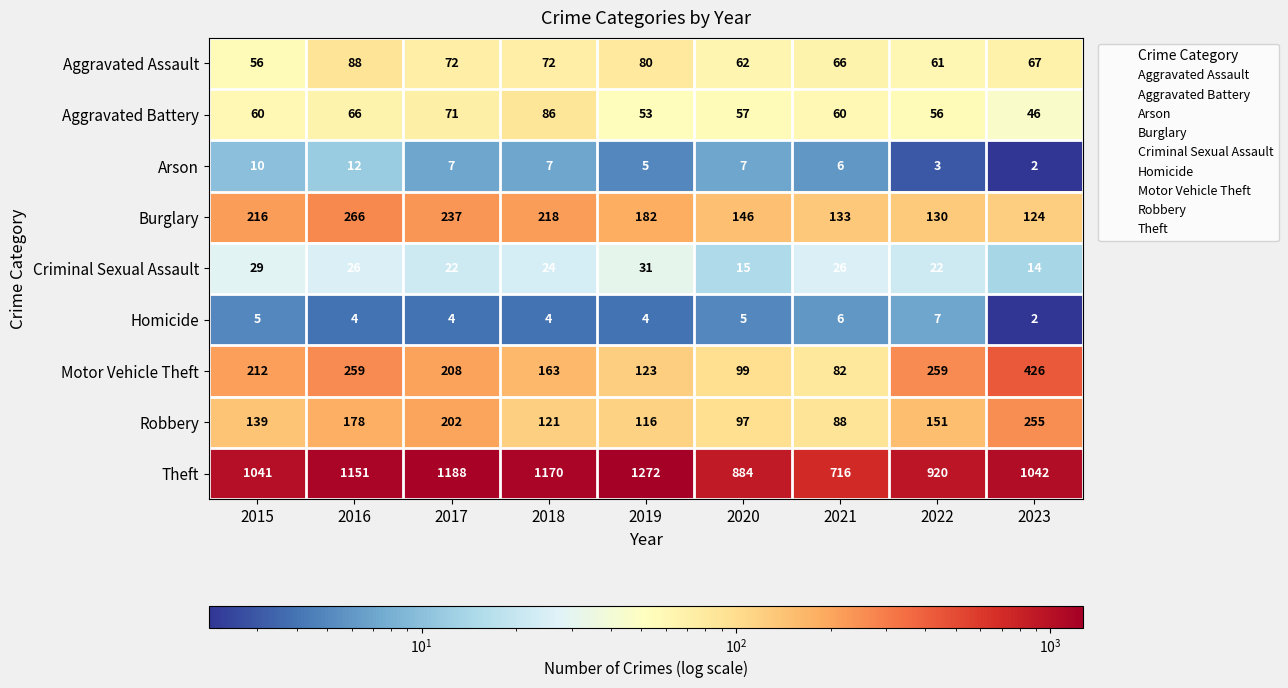

At which label does Motor Vehicle Theft first exceed 208?

2015